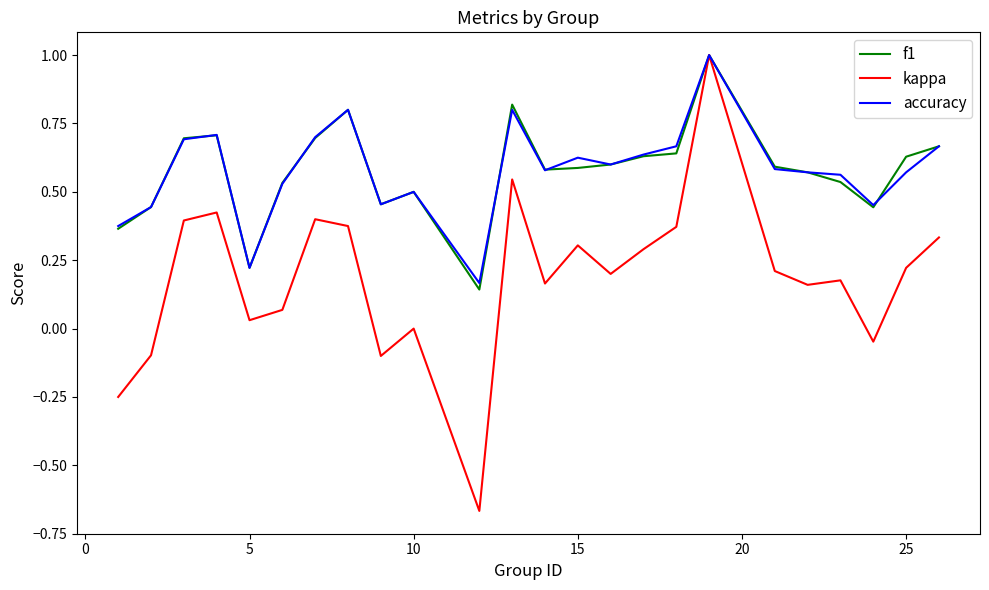

What is the maximum value for kappa?

1.0